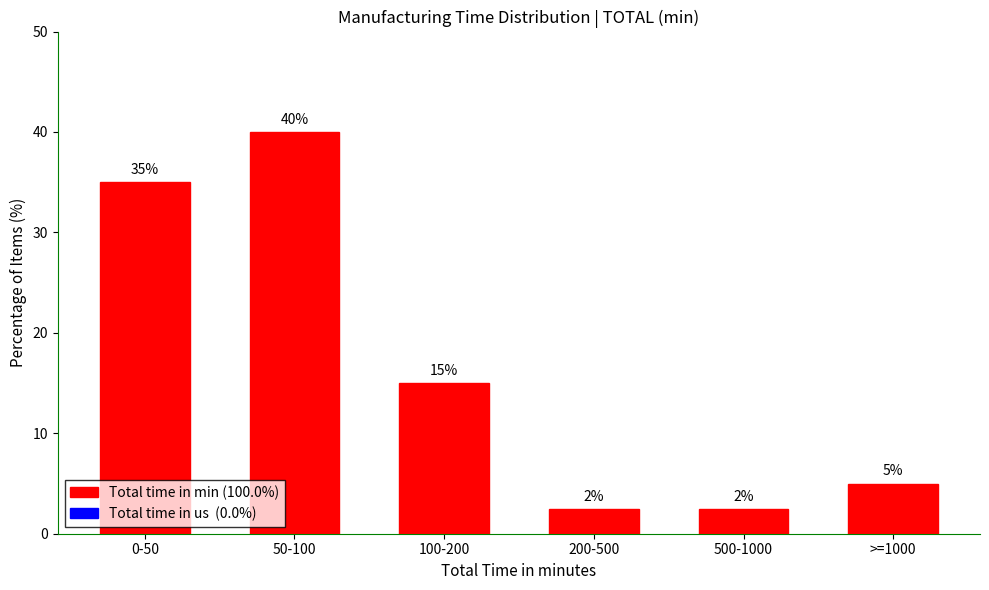

What is the change in value from 50-100 to 100-200?

-25.0